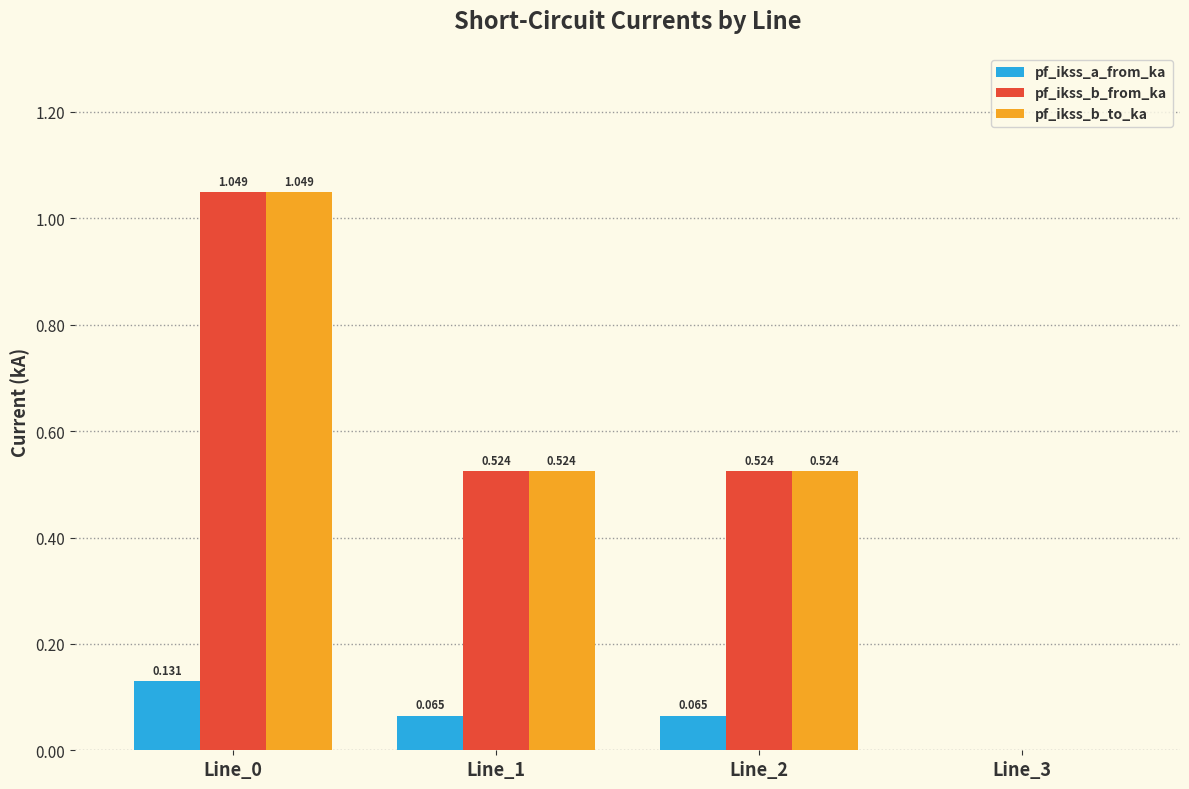

Is the value of pf_ikss_a_from_ka at Line_3 greater than the value of pf_ikss_b_to_ka at Line_2?

No